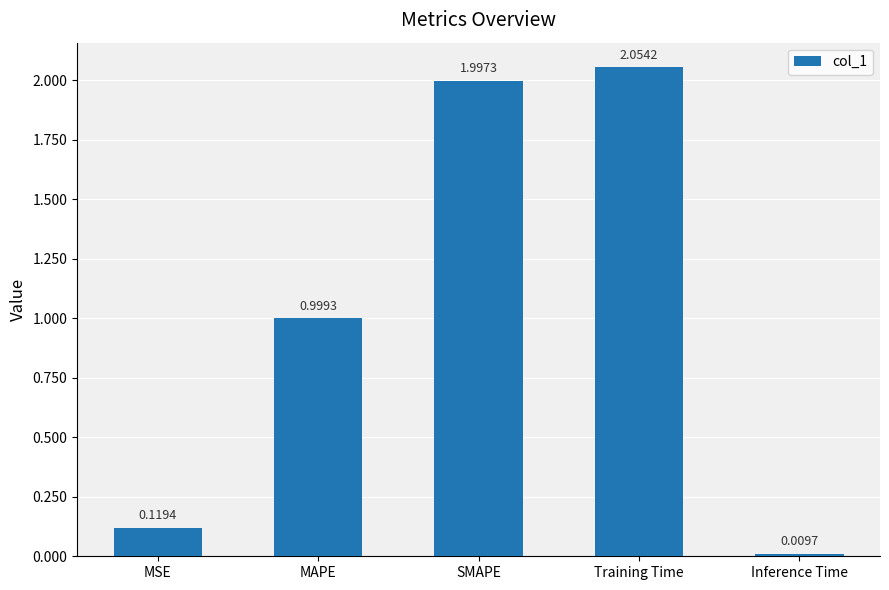

Which label corresponds to the largest value in the chart?

Training Time